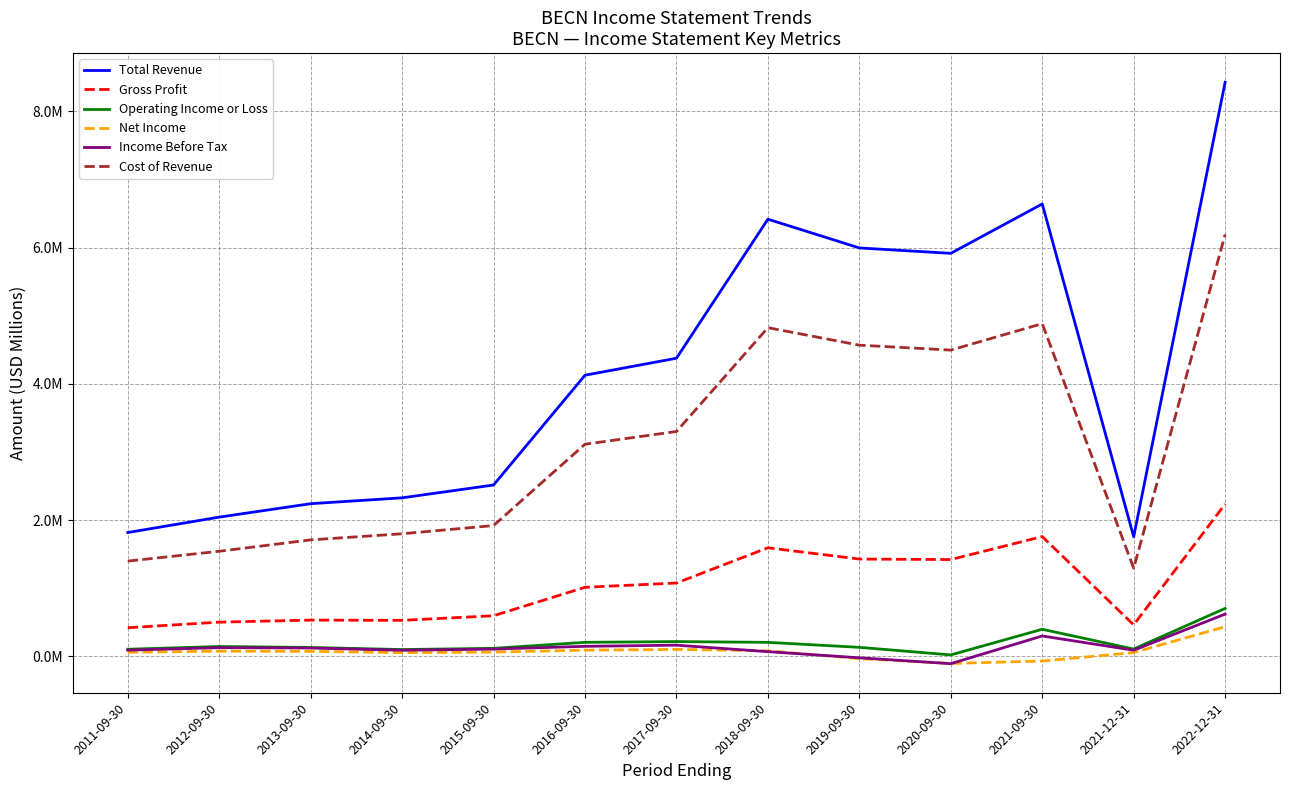

Reading left to right, extract all data points from this chart.

Total Revenue: 1.8	2.0	2.2	2.3	2.5	4.1	4.4	6.4	6.0	5.9	6.6	1.8	8.4
Gross Profit: 0.4	0.5	0.5	0.5	0.6	1.0	1.1	1.6	1.4	1.4	1.8	0.5	2.2
Operating Income or Loss: 0.1	0.1	0.1	0.1	0.1	0.2	0.2	0.2	0.1	0.0	0.4	0.1	0.7
Net Income: 0.1	0.1	0.1	0.1	0.1	0.1	0.1	0.1	-0.0	-0.1	-0.1	0.1	0.4
Income Before Tax: 0.1	0.1	0.1	0.1	0.1	0.1	0.2	0.1	-0.0	-0.1	0.3	0.1	0.6
Cost of Revenue: 1.4	1.5	1.7	1.8	1.9	3.1	3.3	4.8	4.6	4.5	4.9	1.3	6.2